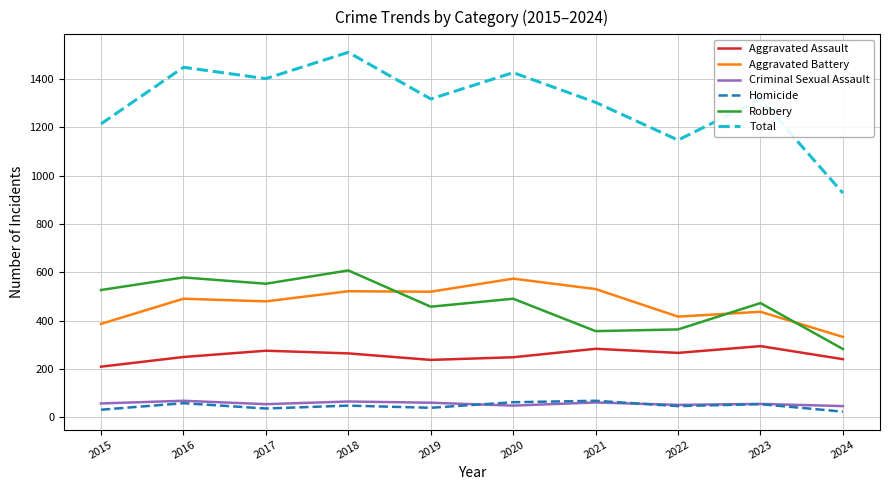

What is the difference between the second highest and second lowest values in the Criminal Sexual Assault series?

17